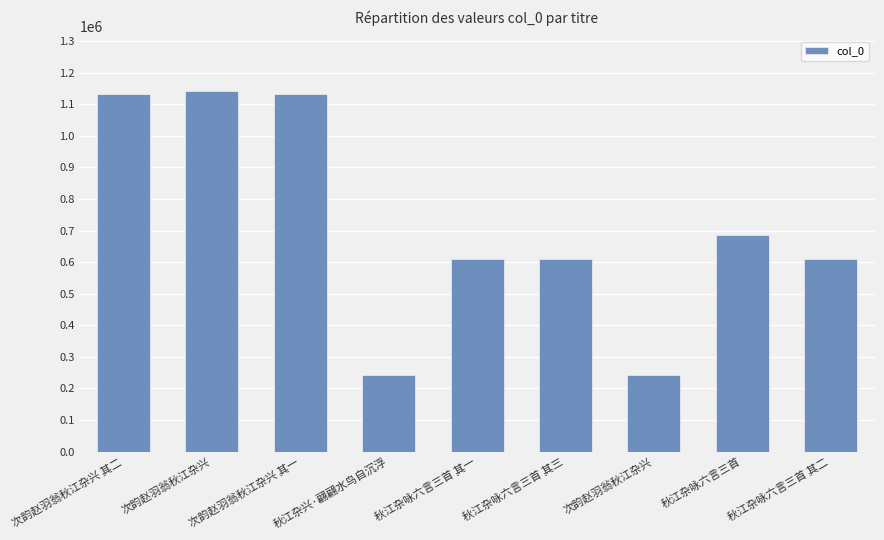

Are the bars horizontal?

No